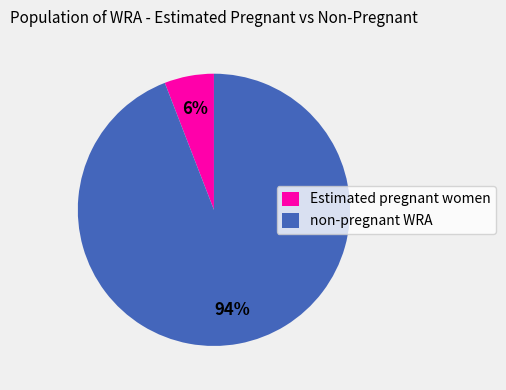

Count the number of slices in the pie.

2